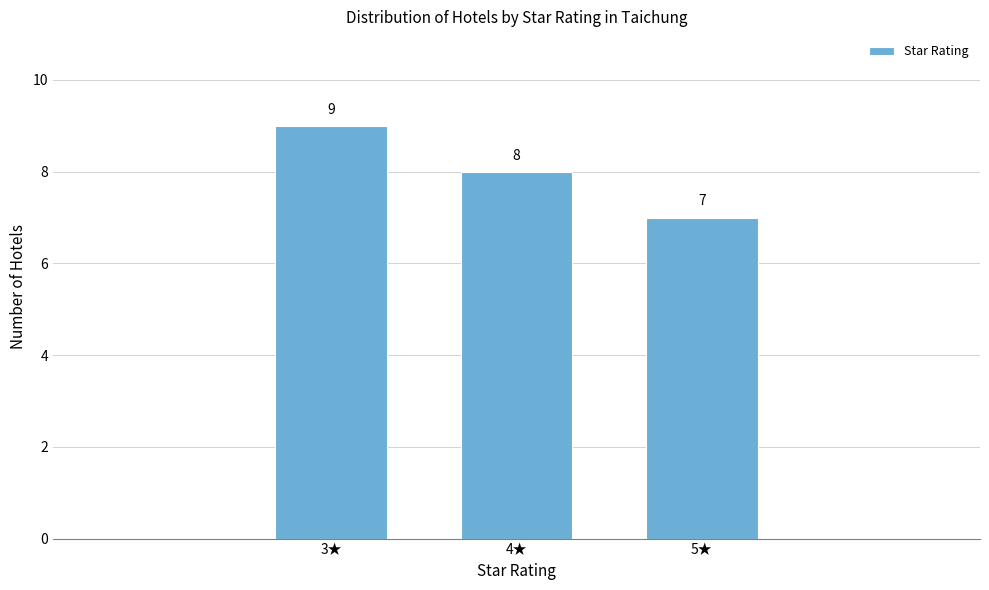

Reading left to right, list all the values displayed in this chart.

3★=9	4★=8	5★=7